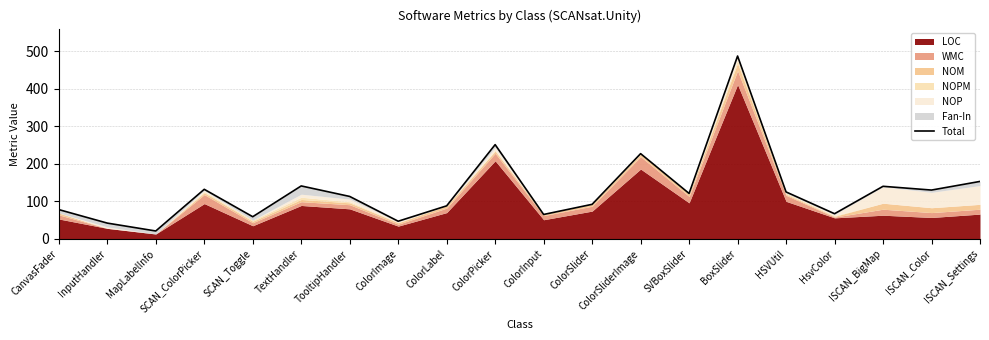

How many lines are shown in the chart?

1